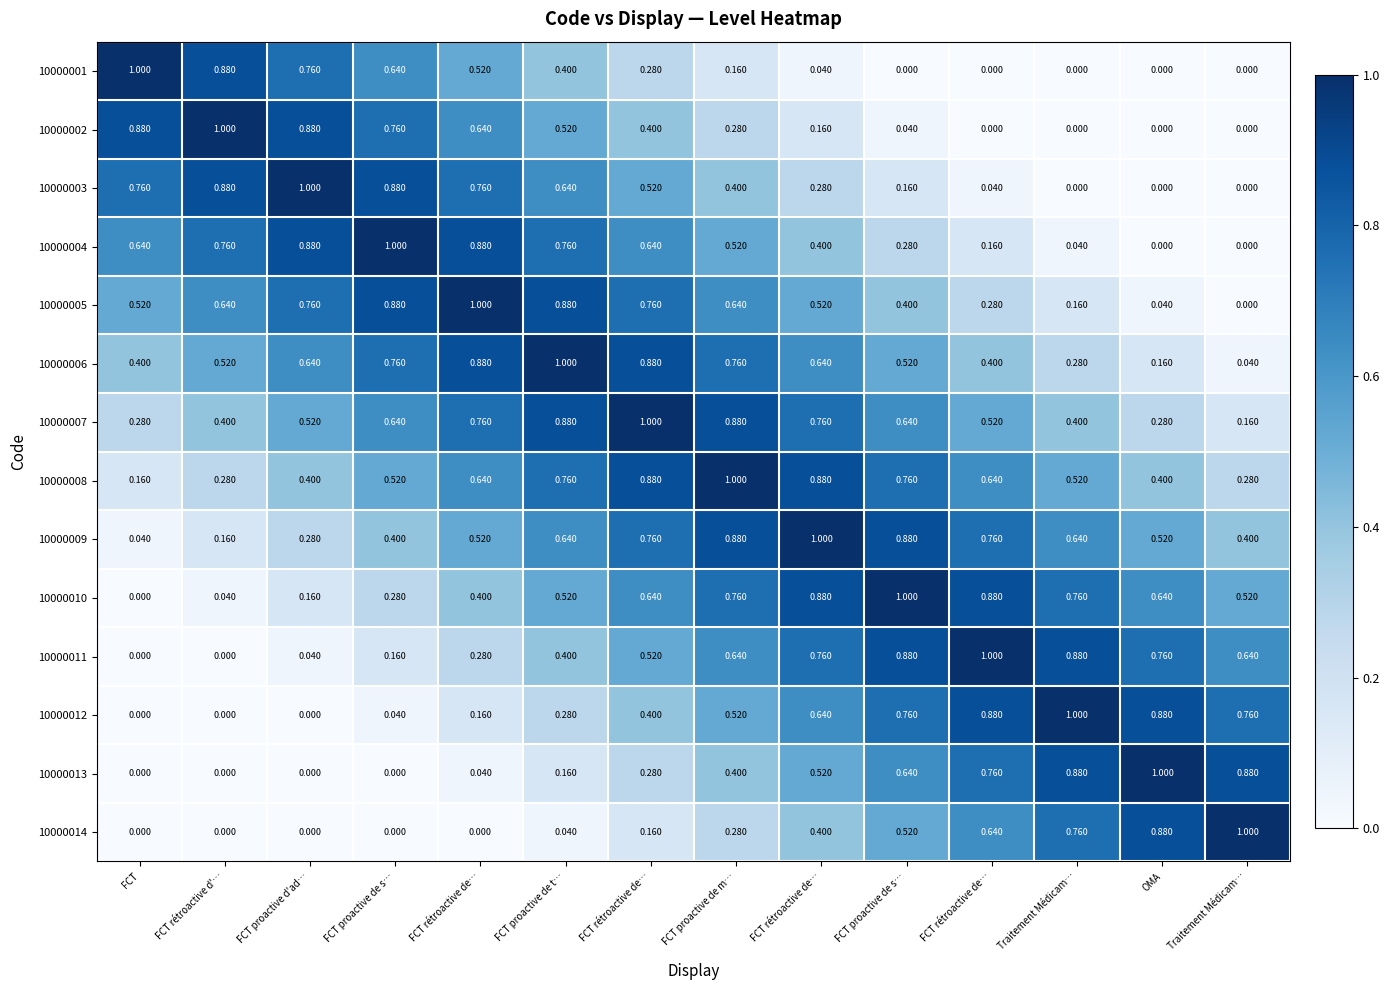

Reading right to left, what are all the values shown in this chart?

10000001: Traitement Médicam…=0.0	OMA=0.0	Traitement Médicam…=0.0	FCT rétroactive de…=0.0	FCT proactive de s…=0.0	FCT rétroactive de…=0.0	FCT proactive de m…=0.2	FCT rétroactive de…=0.3	FCT proactive de t…=0.4	FCT rétroactive de…=0.5	FCT proactive de s…=0.6	FCT proactive d'ad…=0.8	FCT rétroactive d'…=0.9	FCT=1.0
10000002: Traitement Médicam…=0.0	OMA=0.0	Traitement Médicam…=0.0	FCT rétroactive de…=0.0	FCT proactive de s…=0.0	FCT rétroactive de…=0.2	FCT proactive de m…=0.3	FCT rétroactive de…=0.4	FCT proactive de t…=0.5	FCT rétroactive de…=0.6	FCT proactive de s…=0.8	FCT proactive d'ad…=0.9	FCT rétroactive d'…=1.0	FCT=0.9
10000003: Traitement Médicam…=0.0	OMA=0.0	Traitement Médicam…=0.0	FCT rétroactive de…=0.0	FCT proactive de s…=0.2	FCT rétroactive de…=0.3	FCT proactive de m…=0.4	FCT rétroactive de…=0.5	FCT proactive de t…=0.6	FCT rétroactive de…=0.8	FCT proactive de s…=0.9	FCT proactive d'ad…=1.0	FCT rétroactive d'…=0.9	FCT=0.8
10000004: Traitement Médicam…=0.0	OMA=0.0	Traitement Médicam…=0.0	FCT rétroactive de…=0.2	FCT proactive de s…=0.3	FCT rétroactive de…=0.4	FCT proactive de m…=0.5	FCT rétroactive de…=0.6	FCT proactive de t…=0.8	FCT rétroactive de…=0.9	FCT proactive de s…=1.0	FCT proactive d'ad…=0.9	FCT rétroactive d'…=0.8	FCT=0.6
10000005: Traitement Médicam…=0.0	OMA=0.0	Traitement Médicam…=0.2	FCT rétroactive de…=0.3	FCT proactive de s…=0.4	FCT rétroactive de…=0.5	FCT proactive de m…=0.6	FCT rétroactive de…=0.8	FCT proactive de t…=0.9	FCT rétroactive de…=1.0	FCT proactive de s…=0.9	FCT proactive d'ad…=0.8	FCT rétroactive d'…=0.6	FCT=0.5
10000006: Traitement Médicam…=0.0	OMA=0.2	Traitement Médicam…=0.3	FCT rétroactive de…=0.4	FCT proactive de s…=0.5	FCT rétroactive de…=0.6	FCT proactive de m…=0.8	FCT rétroactive de…=0.9	FCT proactive de t…=1.0	FCT rétroactive de…=0.9	FCT proactive de s…=0.8	FCT proactive d'ad…=0.6	FCT rétroactive d'…=0.5	FCT=0.4
10000007: Traitement Médicam…=0.2	OMA=0.3	Traitement Médicam…=0.4	FCT rétroactive de…=0.5	FCT proactive de s…=0.6	FCT rétroactive de…=0.8	FCT proactive de m…=0.9	FCT rétroactive de…=1.0	FCT proactive de t…=0.9	FCT rétroactive de…=0.8	FCT proactive de s…=0.6	FCT proactive d'ad…=0.5	FCT rétroactive d'…=0.4	FCT=0.3
10000008: Traitement Médicam…=0.3	OMA=0.4	Traitement Médicam…=0.5	FCT rétroactive de…=0.6	FCT proactive de s…=0.8	FCT rétroactive de…=0.9	FCT proactive de m…=1.0	FCT rétroactive de…=0.9	FCT proactive de t…=0.8	FCT rétroactive de…=0.6	FCT proactive de s…=0.5	FCT proactive d'ad…=0.4	FCT rétroactive d'…=0.3	FCT=0.2
10000009: Traitement Médicam…=0.4	OMA=0.5	Traitement Médicam…=0.6	FCT rétroactive de…=0.8	FCT proactive de s…=0.9	FCT rétroactive de…=1.0	FCT proactive de m…=0.9	FCT rétroactive de…=0.8	FCT proactive de t…=0.6	FCT rétroactive de…=0.5	FCT proactive de s…=0.4	FCT proactive d'ad…=0.3	FCT rétroactive d'…=0.2	FCT=0.0
10000010: Traitement Médicam…=0.5	OMA=0.6	Traitement Médicam…=0.8	FCT rétroactive de…=0.9	FCT proactive de s…=1.0	FCT rétroactive de…=0.9	FCT proactive de m…=0.8	FCT rétroactive de…=0.6	FCT proactive de t…=0.5	FCT rétroactive de…=0.4	FCT proactive de s…=0.3	FCT proactive d'ad…=0.2	FCT rétroactive d'…=0.0	FCT=0.0
10000011: Traitement Médicam…=0.6	OMA=0.8	Traitement Médicam…=0.9	FCT rétroactive de…=1.0	FCT proactive de s…=0.9	FCT rétroactive de…=0.8	FCT proactive de m…=0.6	FCT rétroactive de…=0.5	FCT proactive de t…=0.4	FCT rétroactive de…=0.3	FCT proactive de s…=0.2	FCT proactive d'ad…=0.0	FCT rétroactive d'…=0.0	FCT=0.0
10000012: Traitement Médicam…=0.8	OMA=0.9	Traitement Médicam…=1.0	FCT rétroactive de…=0.9	FCT proactive de s…=0.8	FCT rétroactive de…=0.6	FCT proactive de m…=0.5	FCT rétroactive de…=0.4	FCT proactive de t…=0.3	FCT rétroactive de…=0.2	FCT proactive de s…=0.0	FCT proactive d'ad…=0.0	FCT rétroactive d'…=0.0	FCT=0.0
10000013: Traitement Médicam…=0.9	OMA=1.0	Traitement Médicam…=0.9	FCT rétroactive de…=0.8	FCT proactive de s…=0.6	FCT rétroactive de…=0.5	FCT proactive de m…=0.4	FCT rétroactive de…=0.3	FCT proactive de t…=0.2	FCT rétroactive de…=0.0	FCT proactive de s…=0.0	FCT proactive d'ad…=0.0	FCT rétroactive d'…=0.0	FCT=0.0
10000014: Traitement Médicam…=1.0	OMA=0.9	Traitement Médicam…=0.8	FCT rétroactive de…=0.6	FCT proactive de s…=0.5	FCT rétroactive de…=0.4	FCT proactive de m…=0.3	FCT rétroactive de…=0.2	FCT proactive de t…=0.0	FCT rétroactive de…=0.0	FCT proactive de s…=0.0	FCT proactive d'ad…=0.0	FCT rétroactive d'…=0.0	FCT=0.0